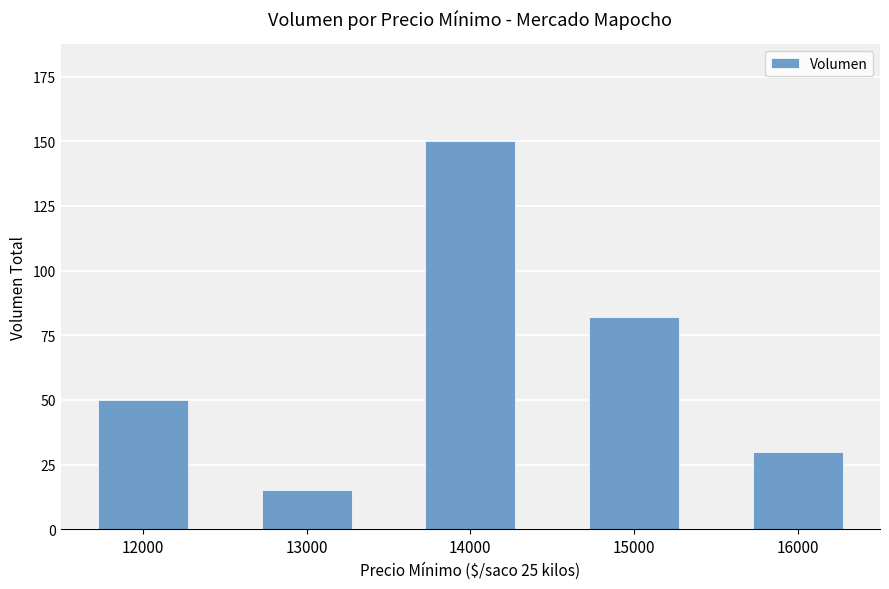

What is the greatest value displayed?

150